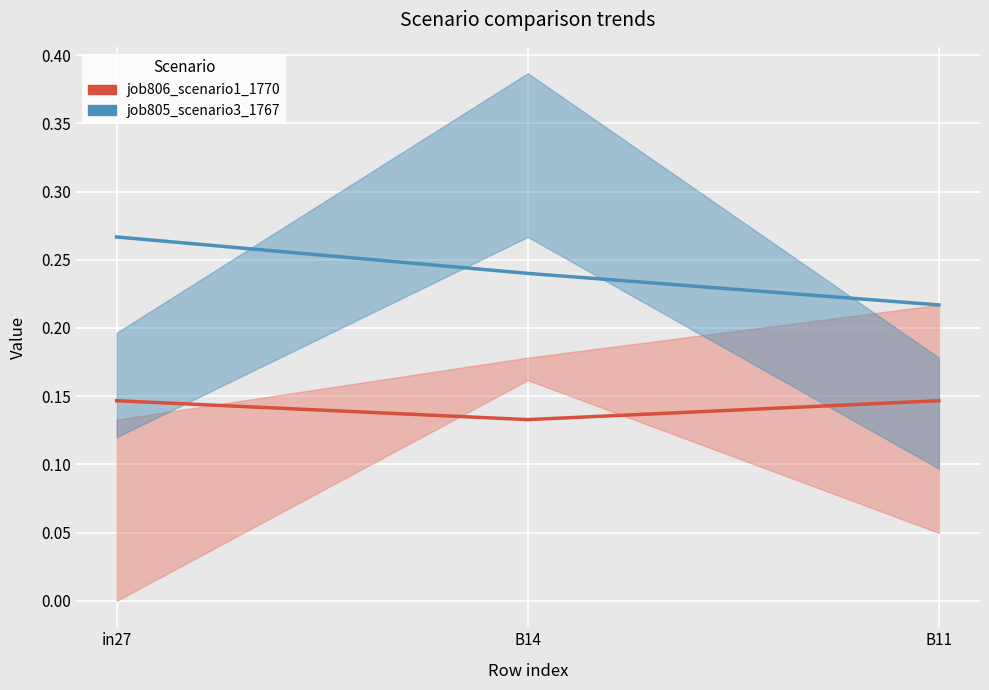

What is the value of the job805_scenario3_1767 point at the 3rd from the left?

0.2